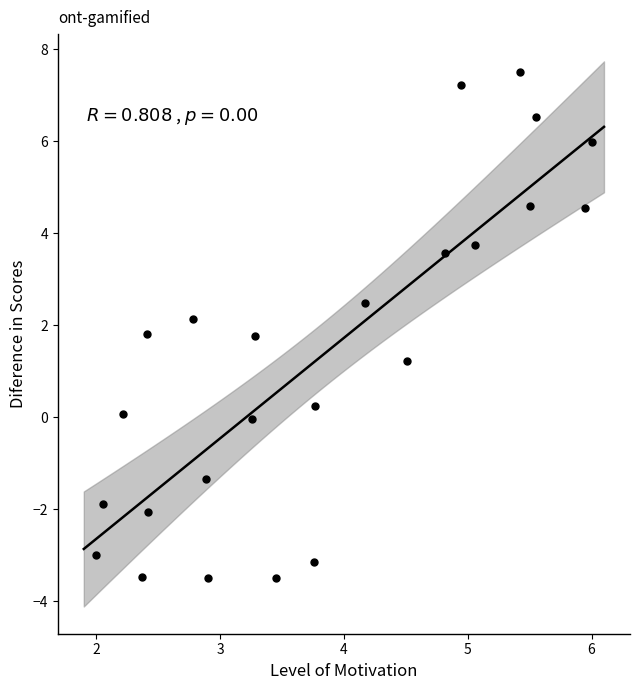

What is the range of Y values (max minus min)?

11.0